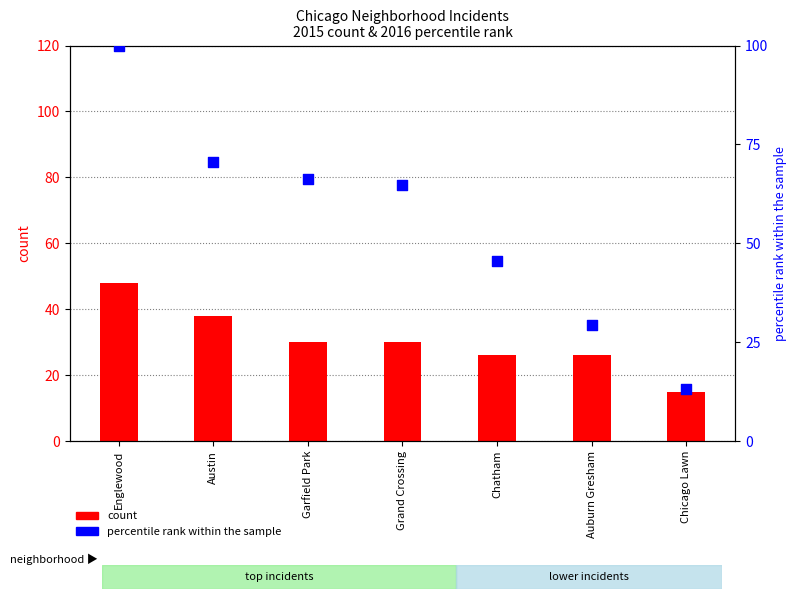

Which series has the largest total across all categories?

percentile rank within sample (2016)